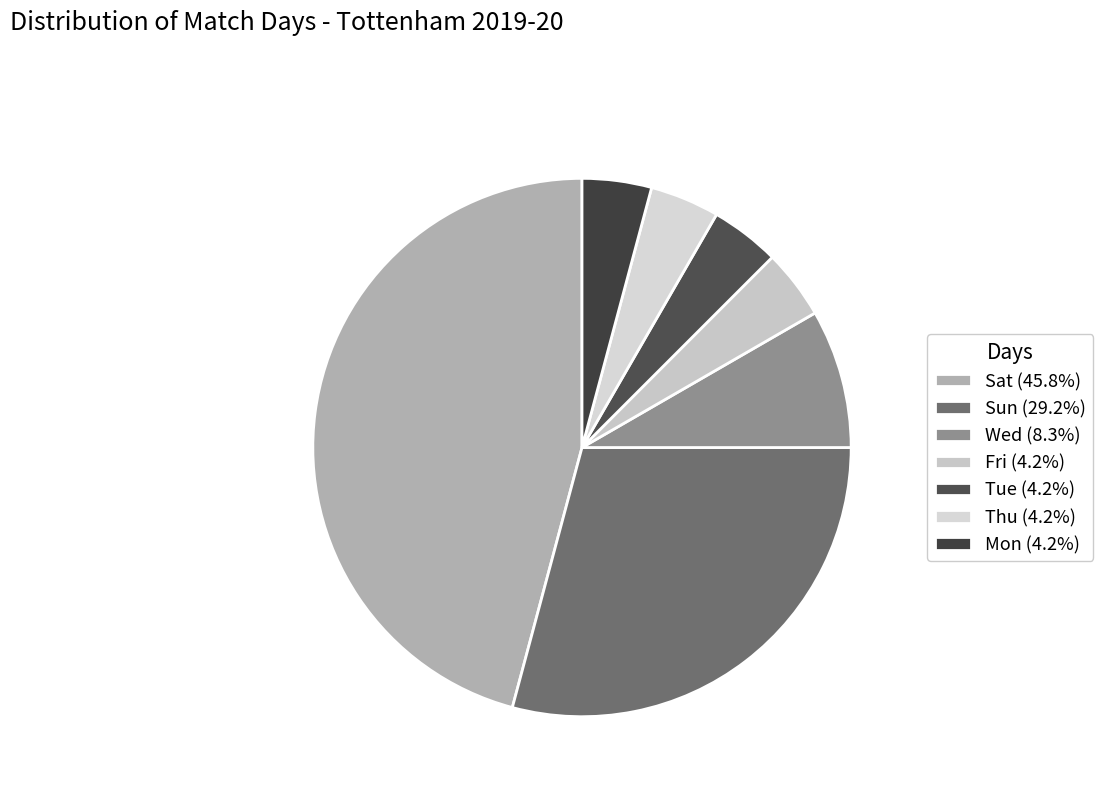

Does Wed account for over 50% of the chart?

No